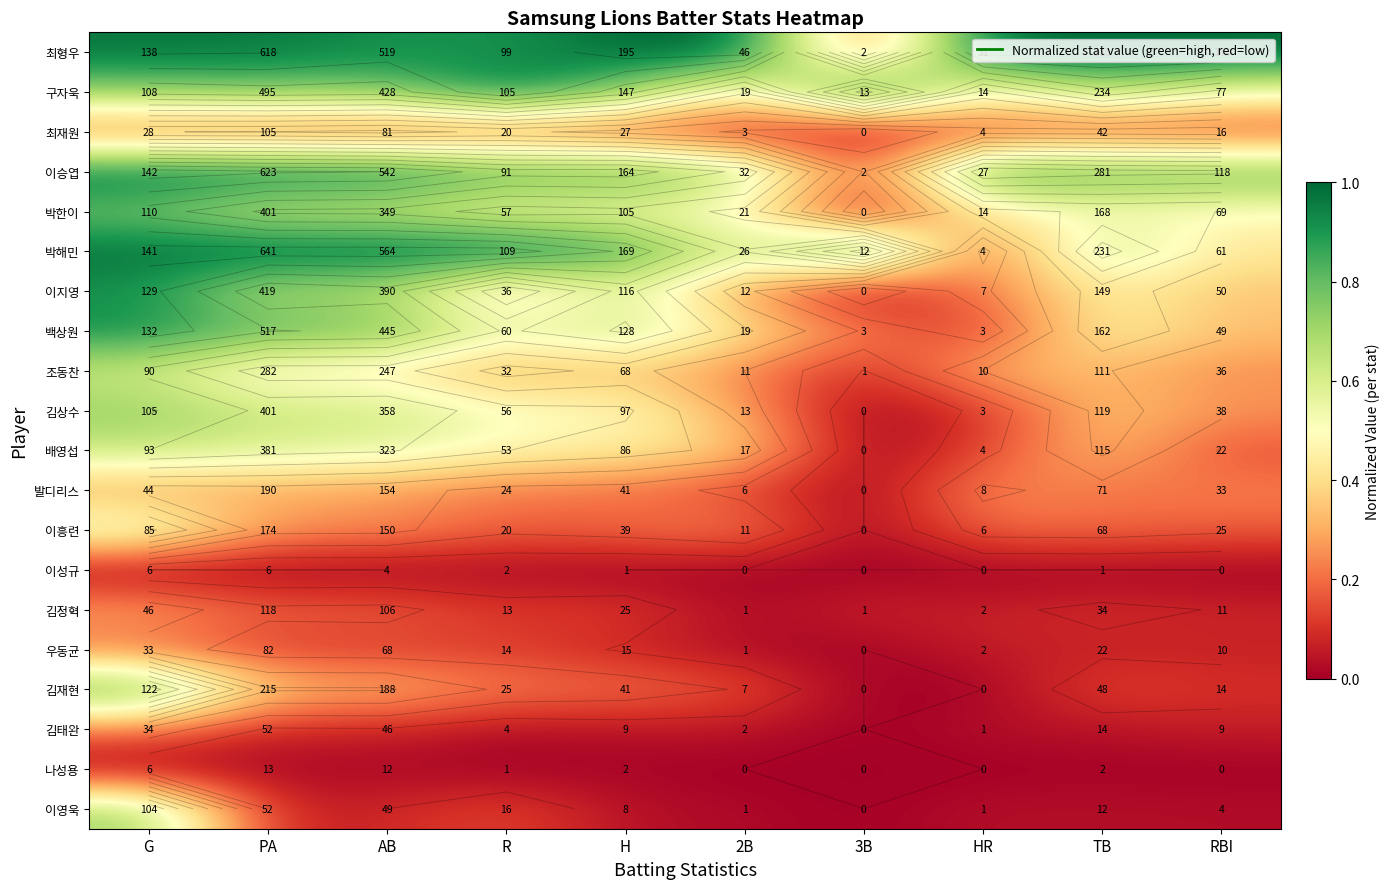

List the series in order of their peak value, highest first.

최형우, 구자욱, 이승엽, 박해민, 백상원, 이지영, 김재현, 박한이, 김상수, 이영욱, 배영섭, 조동찬, 이흥련, 김정혁, 발디리스, 김태완, 우동균, 최재원, 나성용, 이성규